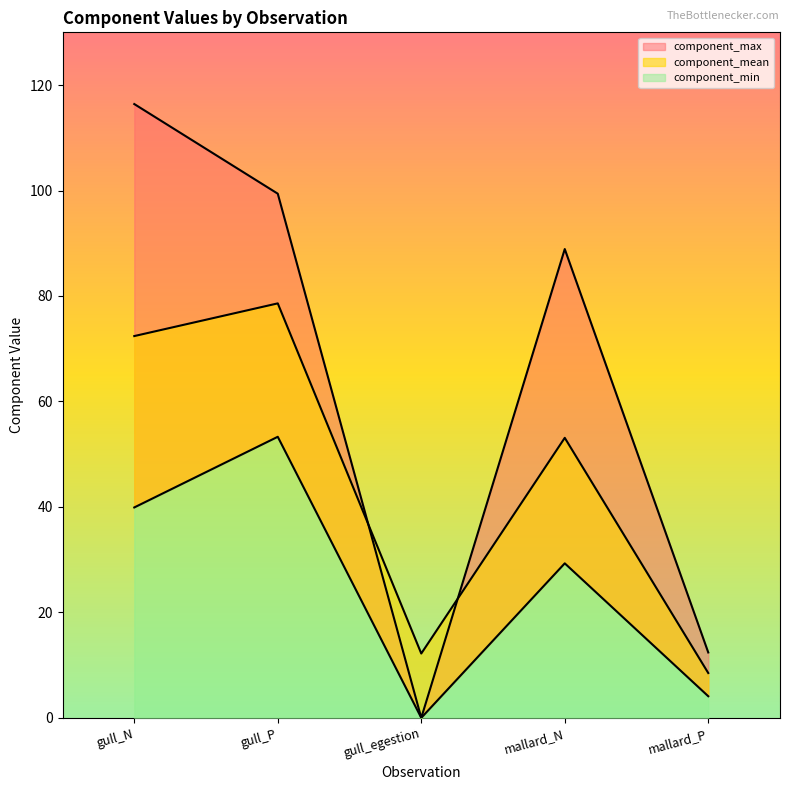

Where is component_min nearest to the value 26?

mallard_N